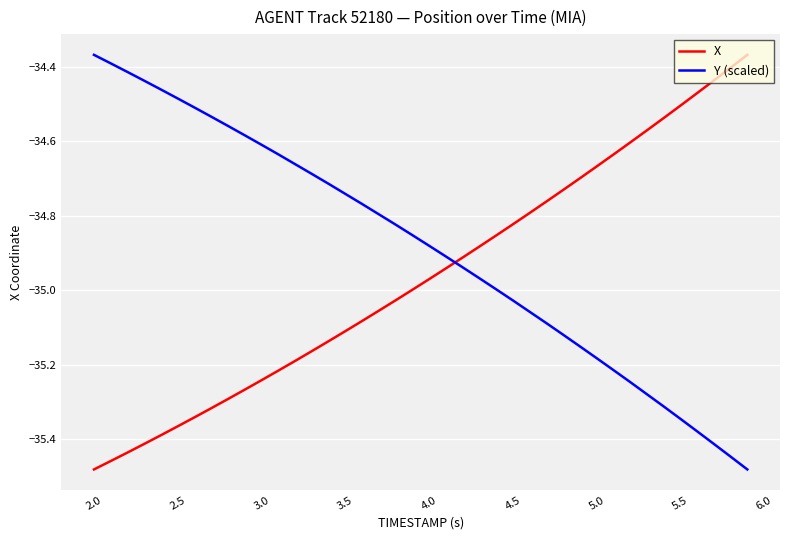

Rank the series by their average value, from lowest to highest.

X, Y (scaled)